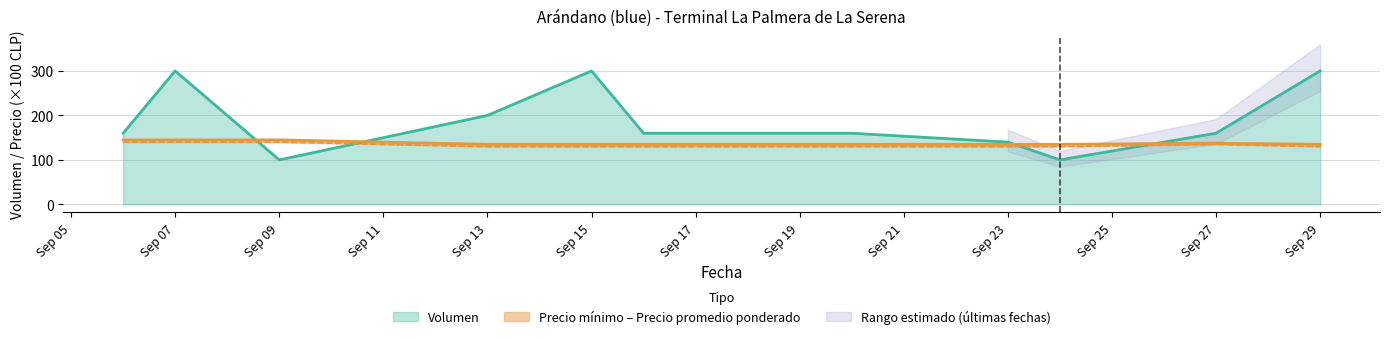

True or false: Volumen has more than 0 interior local peaks.

True